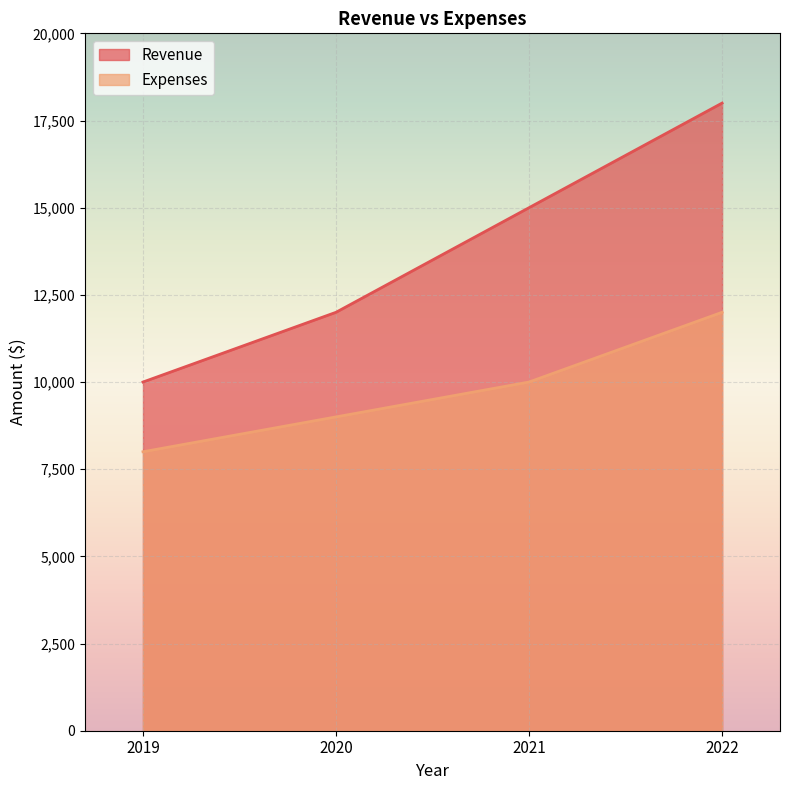

What value does the Revenue series have at 2019, to the nearest 10?

10000